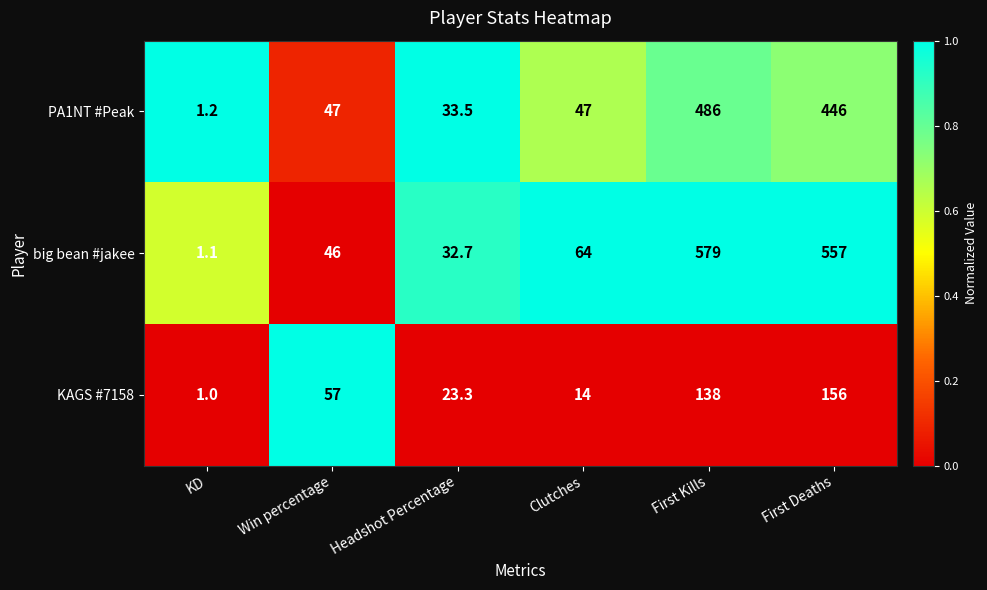

Between Win percentage and Clutches, which series saw the biggest shift?

KAGS #7158